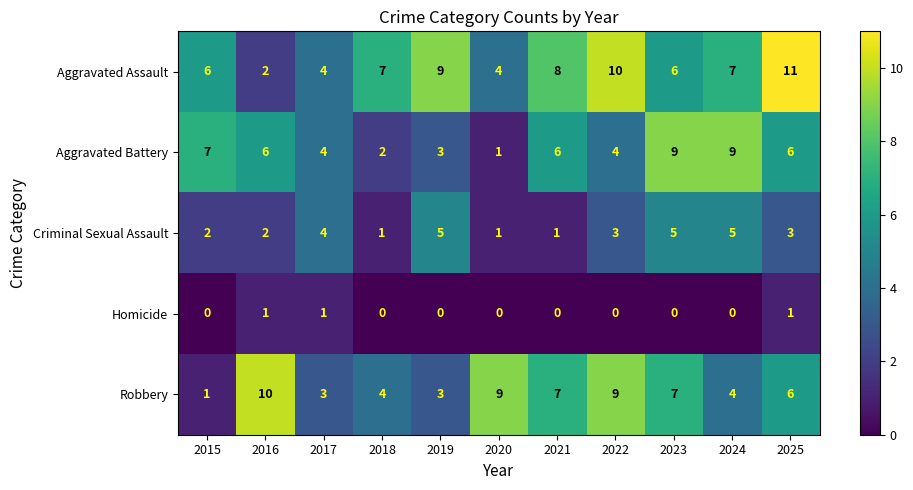

What is the total value across all series at 2016?

21